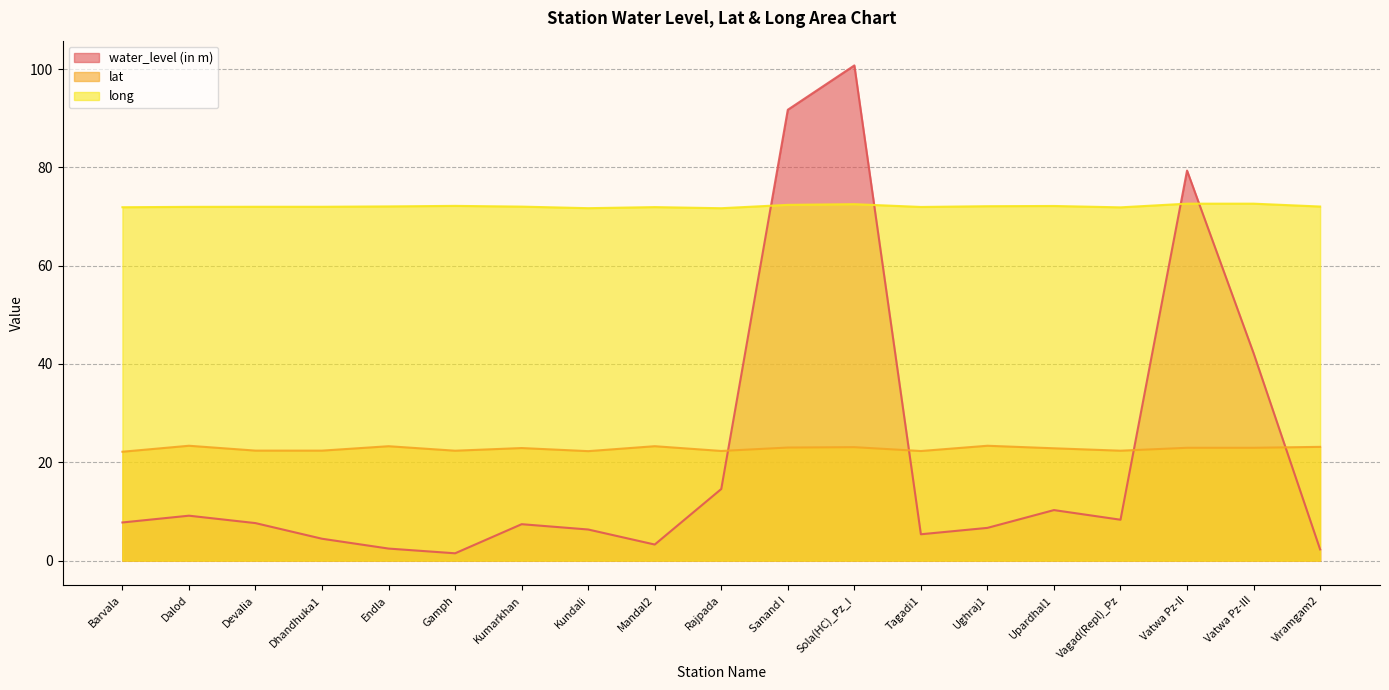

True or false: long and water_level (in m) intersect in this chart.

True